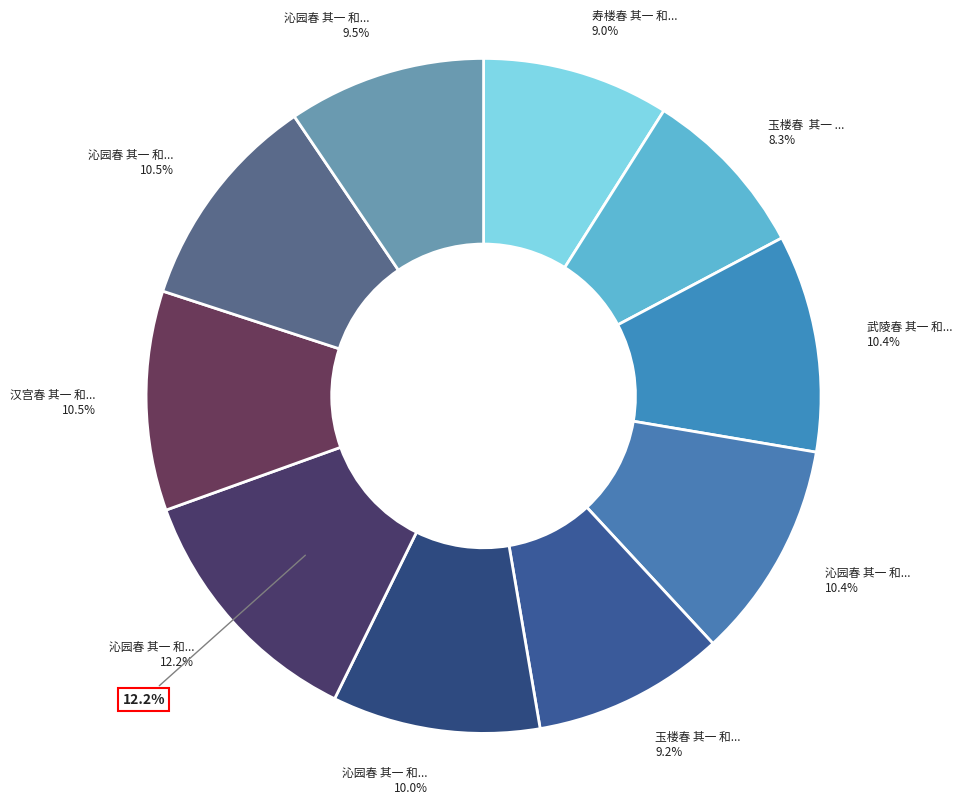

To the nearest percent, what portion does 寿楼春 其一 和菽问秋感，用冯梦华同年原韵 represent?

9%